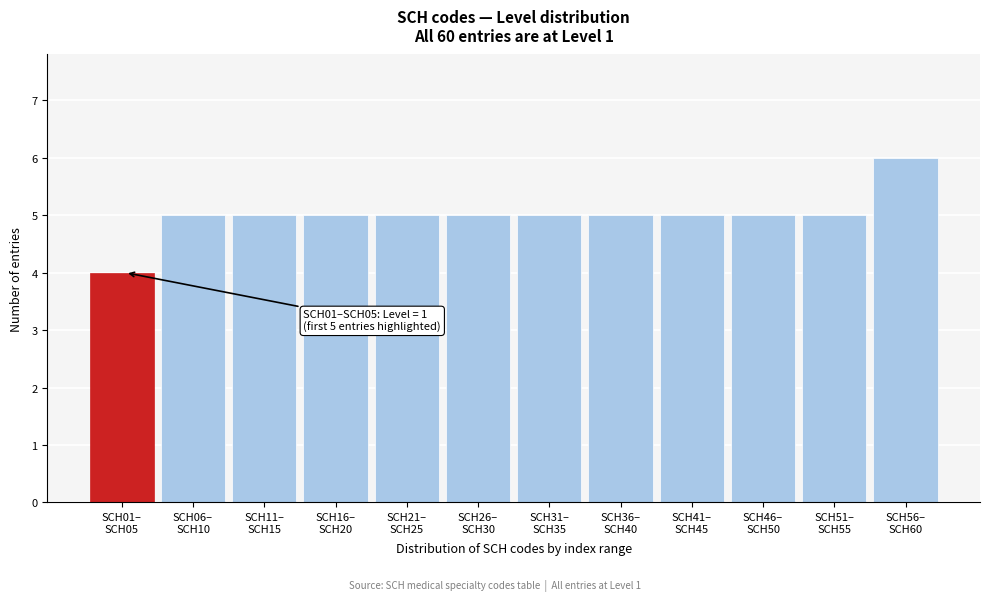

Reading left to right, what are all the values shown in this chart?

4	5	5	5	5	5	5	5	5	5	5	6